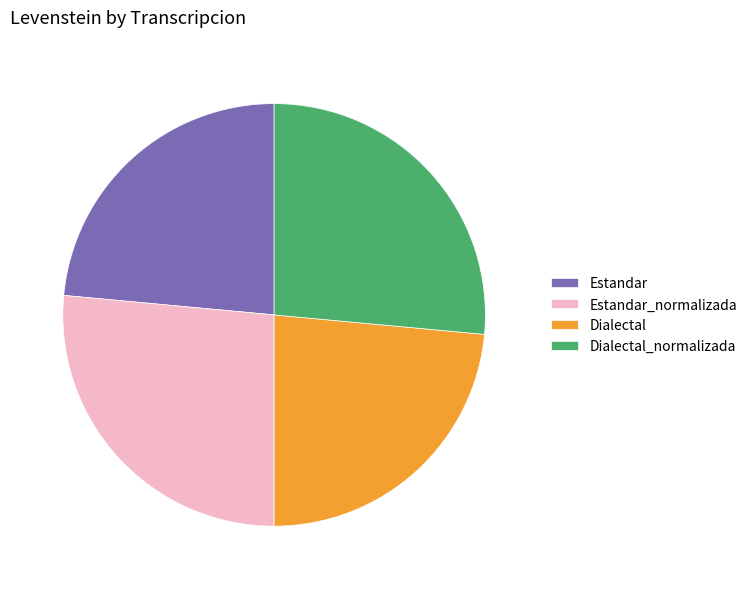

Does any single category account for the majority?

No